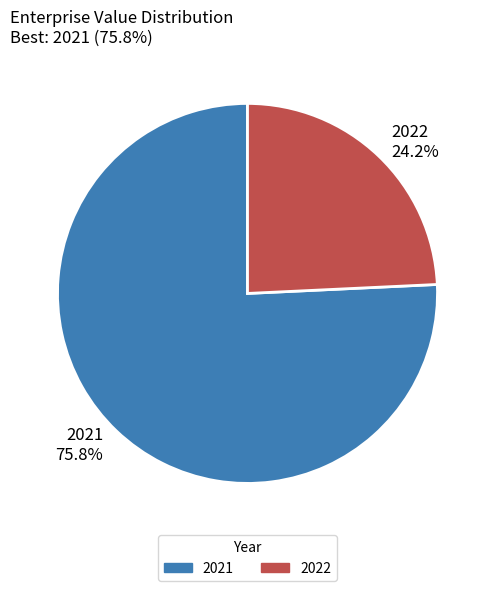

How many slices are in this pie chart?

2